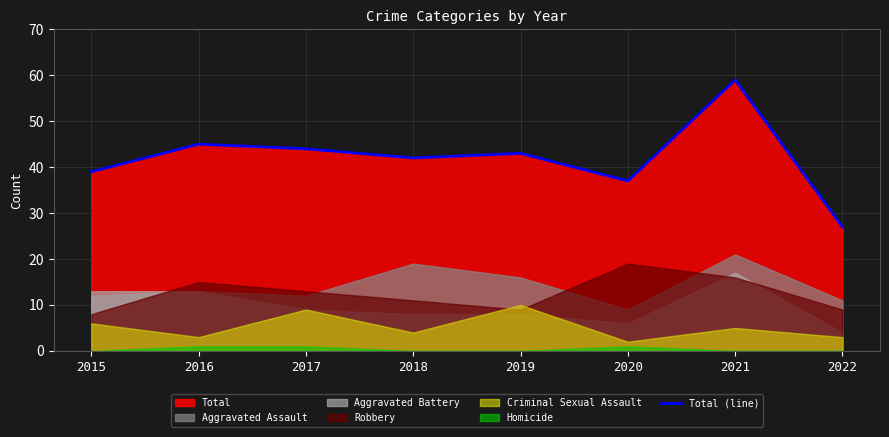

Approximately how many times larger is the value at 2015 compared to 2019?

0.9